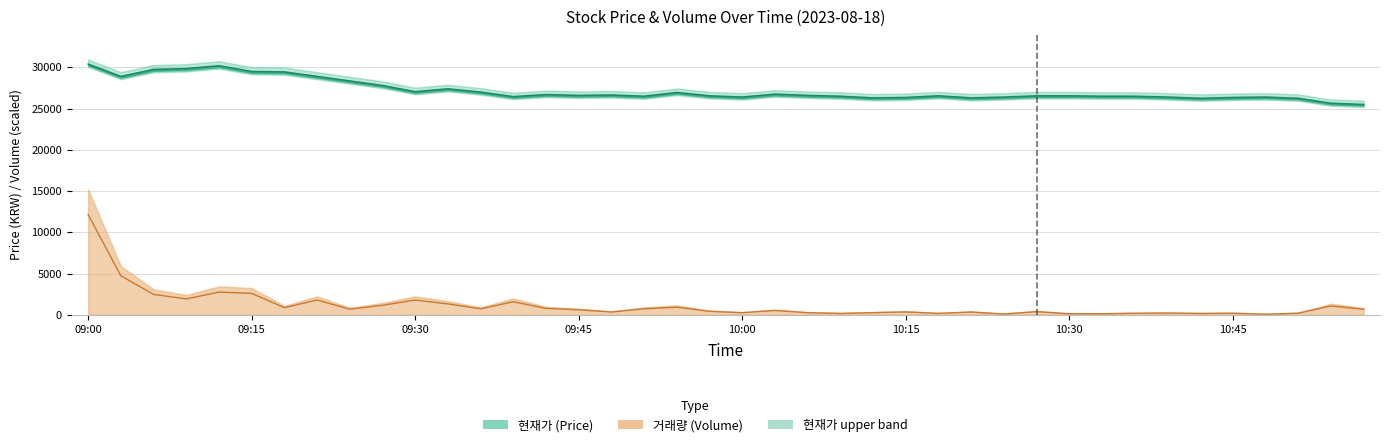

What is the value of the 현재가 point at the 27th from the left?

26550.0